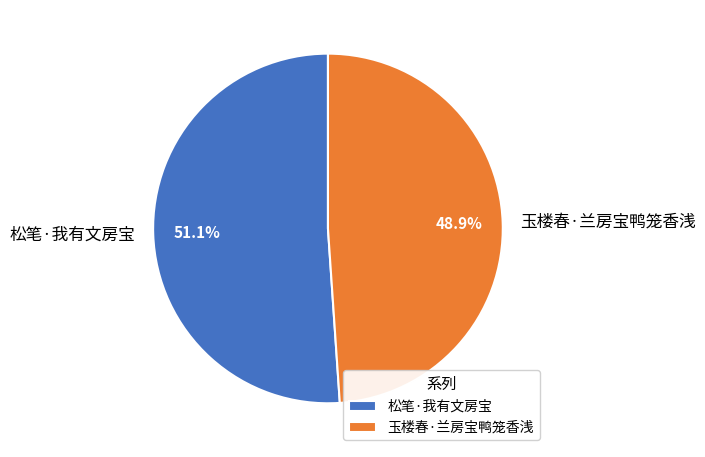

Is the sum of 玉楼春·兰房宝鸭笼香浅 and 松笔·我有文房宝 greater than half?

Yes